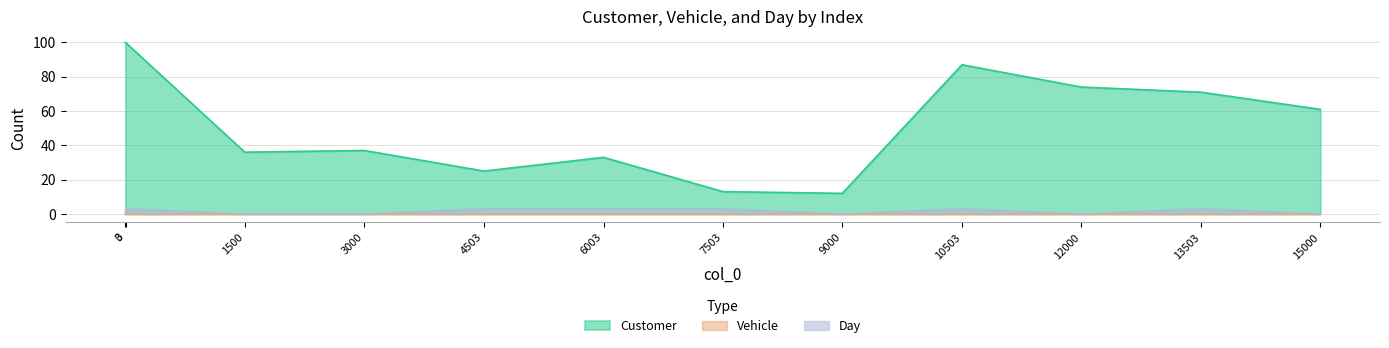

What is the value of the Day point at the 7th from the left?

3